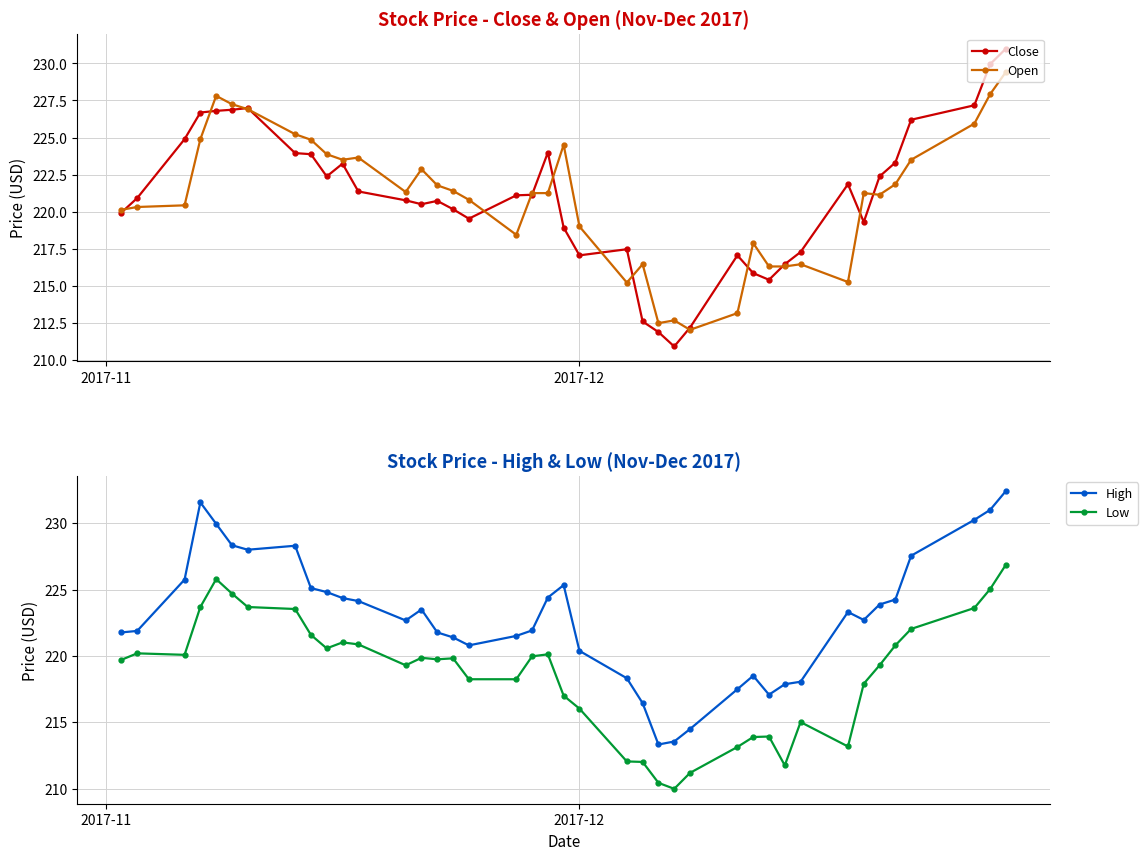

How many interior local valleys does the Low series have?

7